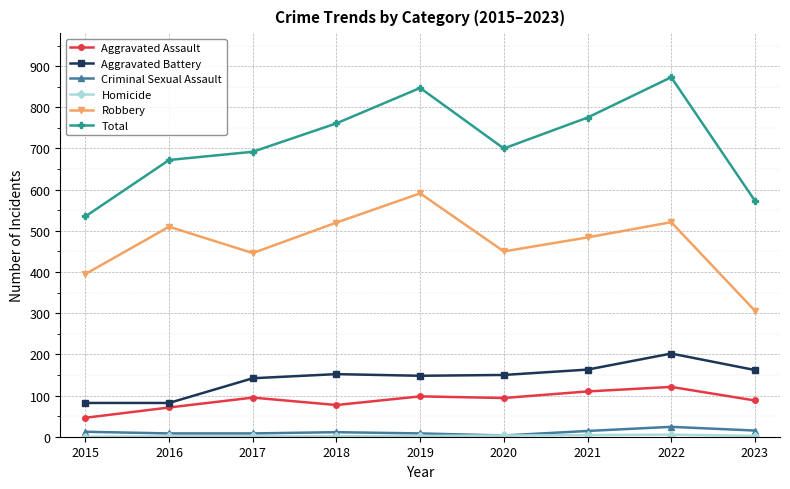

What is the maximum value for Robbery?

591